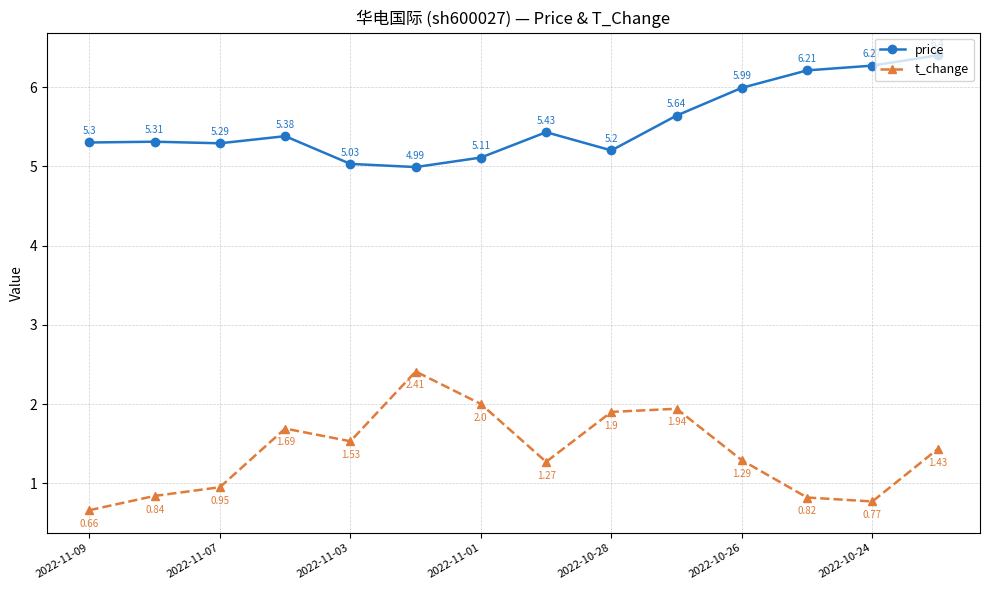

True or false: price and t_change intersect in this chart.

False